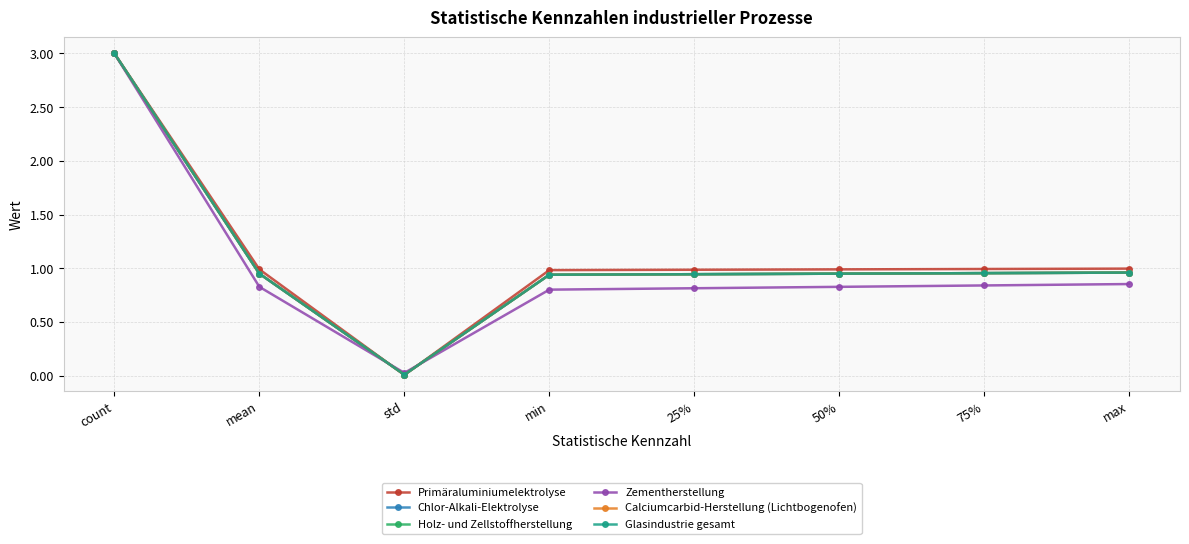

Is the value of Holz- und Zellstoffherstellung at std greater than the value of Glasindustrie gesamt at mean?

No